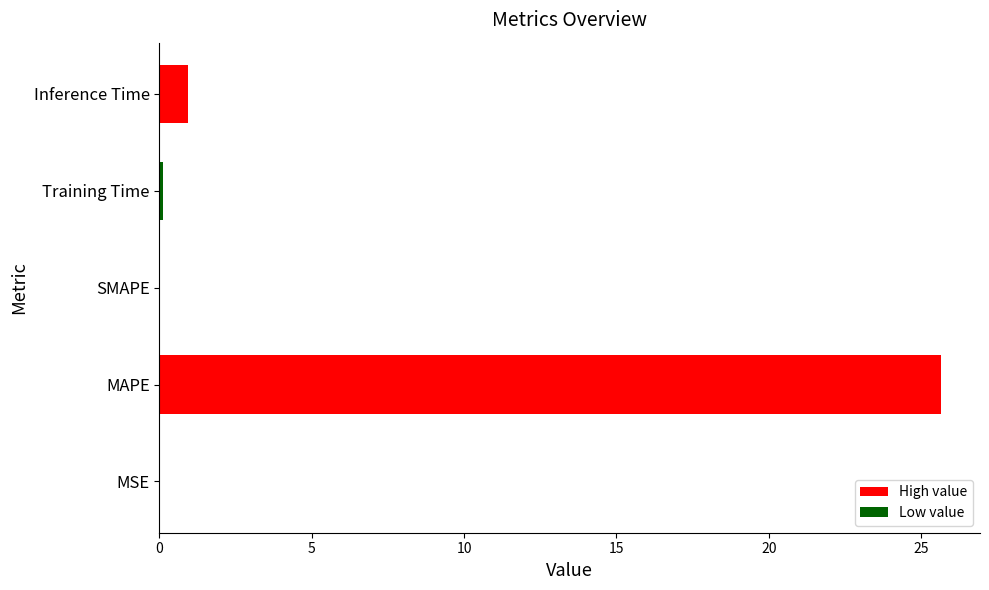

Are the bars horizontal?

Yes